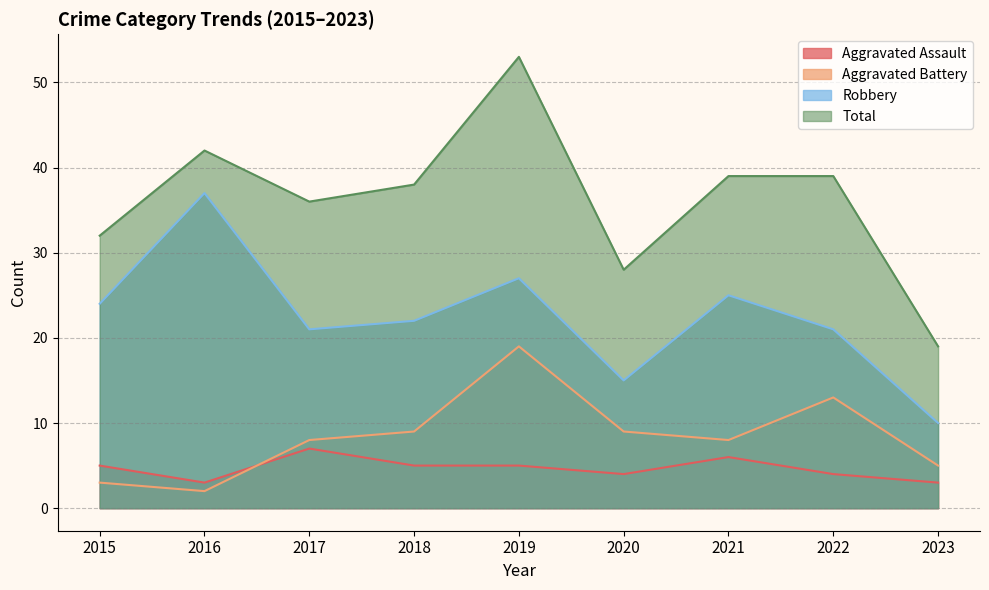

Where is the first local maximum for Aggravated Battery?

2019